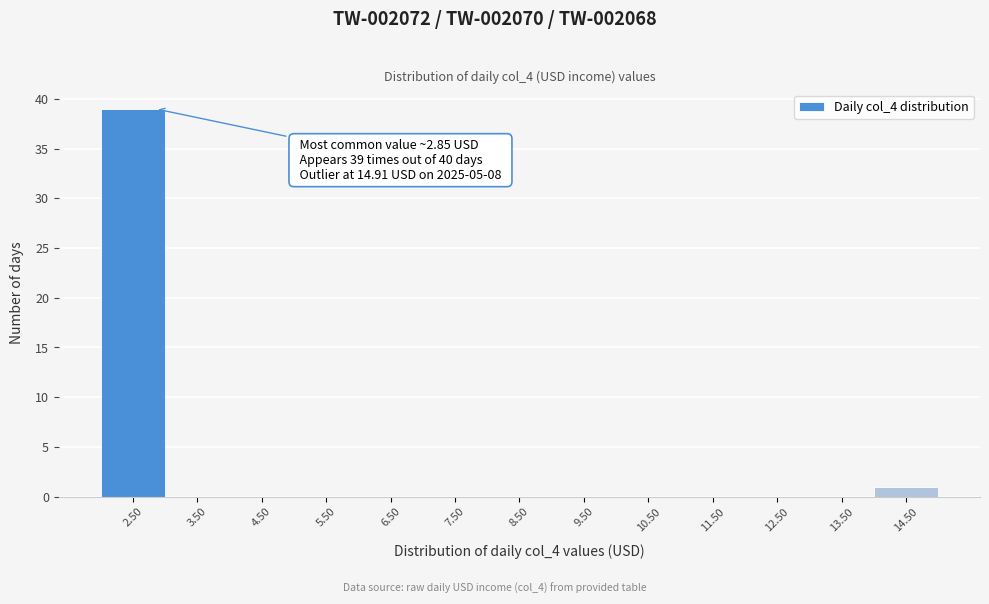

Reading right to left, transcribe all the data shown in this chart.

14.50=1	13.50=0	12.50=0	11.50=0	10.50=0	9.50=0	8.50=0	7.50=0	6.50=0	5.50=0	4.50=0	3.50=0	2.50=39